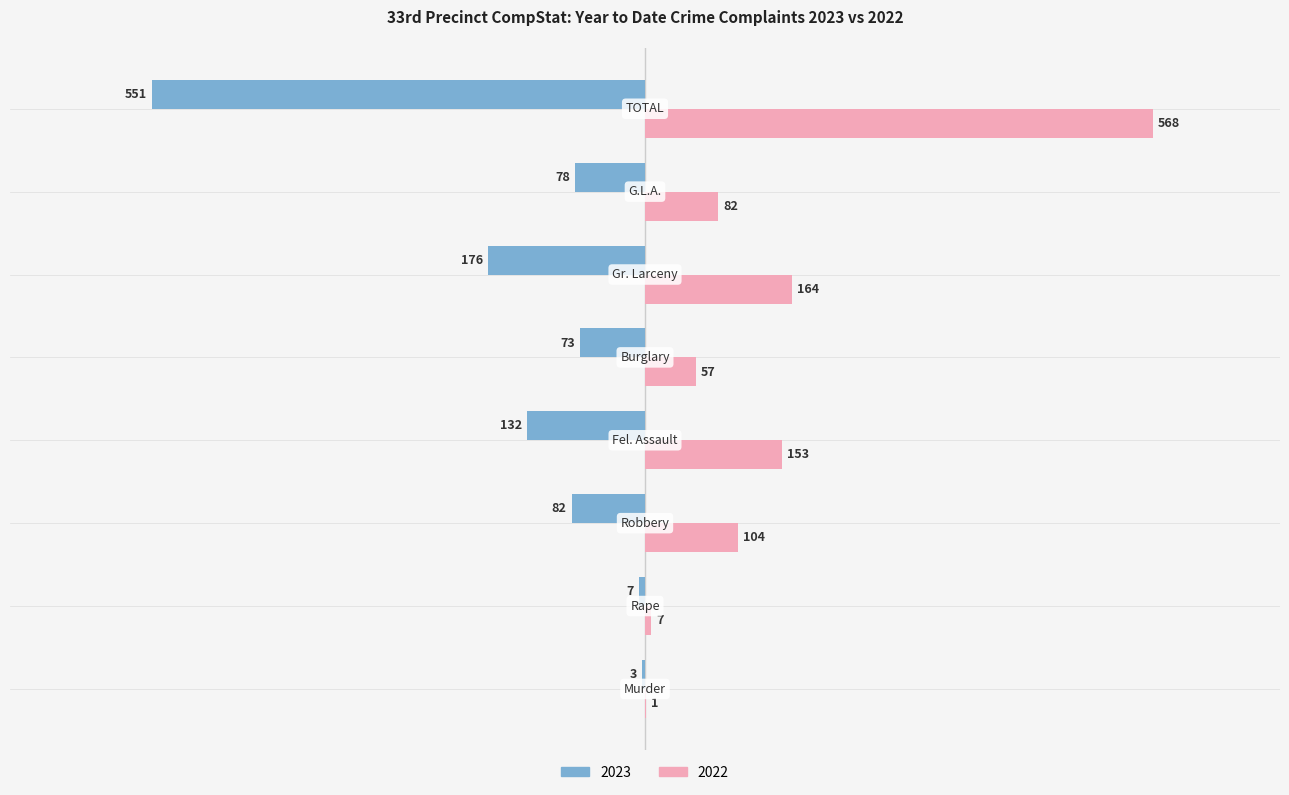

Which series has the largest total across all categories?

2022